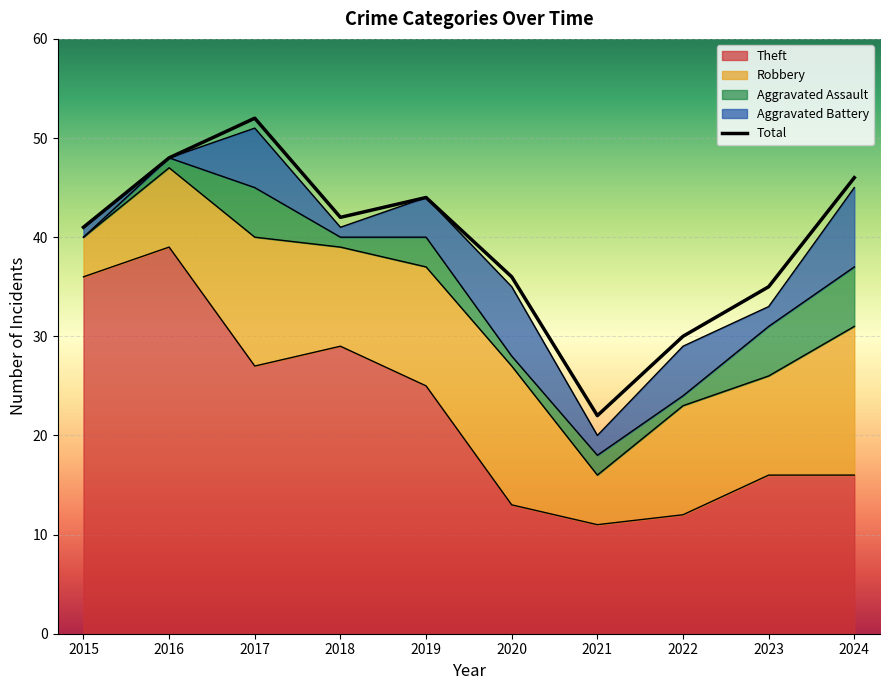

How many data points are less than 42?

5